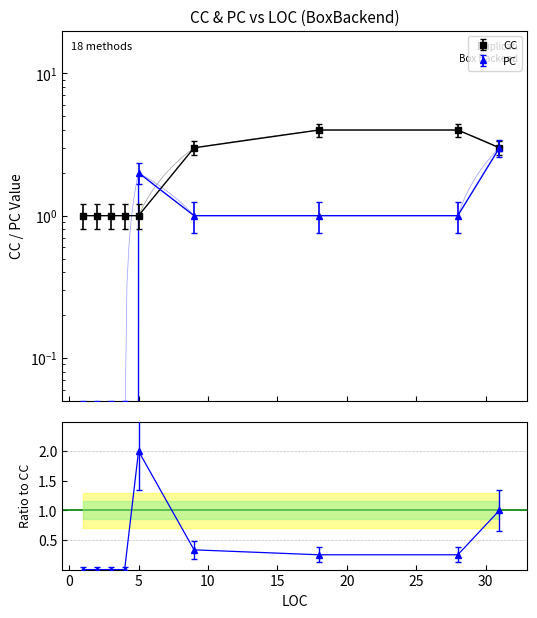

How many categories are shown in the chart?

9